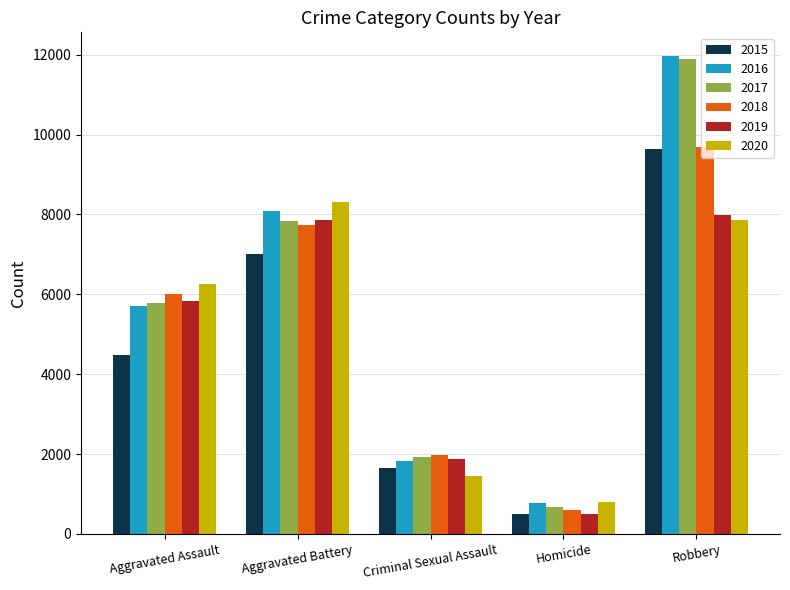

Reading left to right, what are all the values shown in this chart?

2015: Aggravated Assault=4480	Aggravated Battery=7018	Criminal Sexual Assault=1660	Homicide=496	Robbery=9638
2016: Aggravated Assault=5712	Aggravated Battery=8085	Criminal Sexual Assault=1816	Homicide=786	Robbery=11960
2017: Aggravated Assault=5793	Aggravated Battery=7845	Criminal Sexual Assault=1934	Homicide=672	Robbery=11880
2018: Aggravated Assault=6001	Aggravated Battery=7735	Criminal Sexual Assault=1969	Homicide=589	Robbery=9679
2019: Aggravated Assault=5840	Aggravated Battery=7857	Criminal Sexual Assault=1867	Homicide=498	Robbery=7994
2020: Aggravated Assault=6263	Aggravated Battery=8319	Criminal Sexual Assault=1444	Homicide=787	Robbery=7855